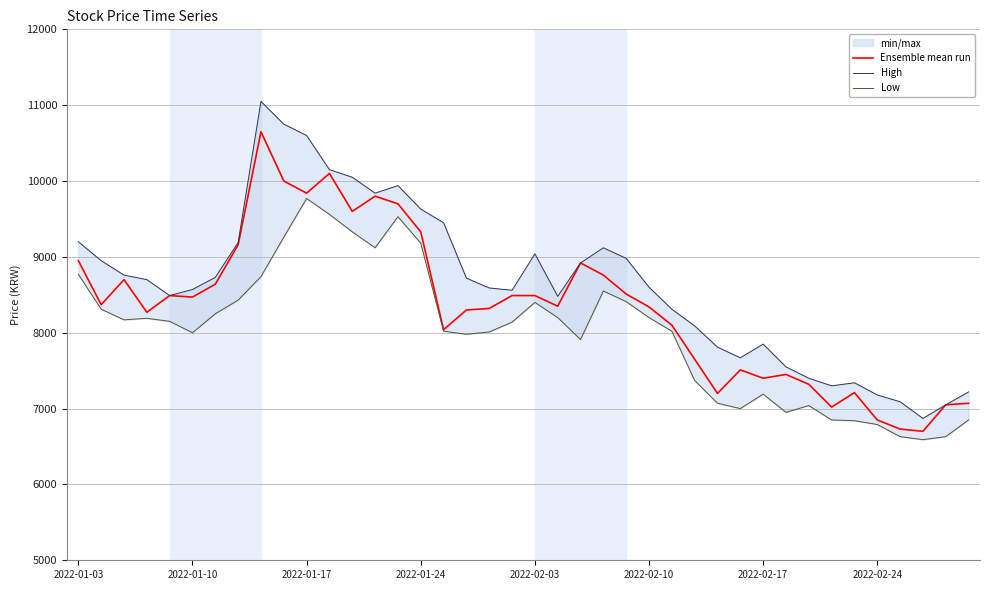

What is the lowest value of the Ensemble mean run series?

6700